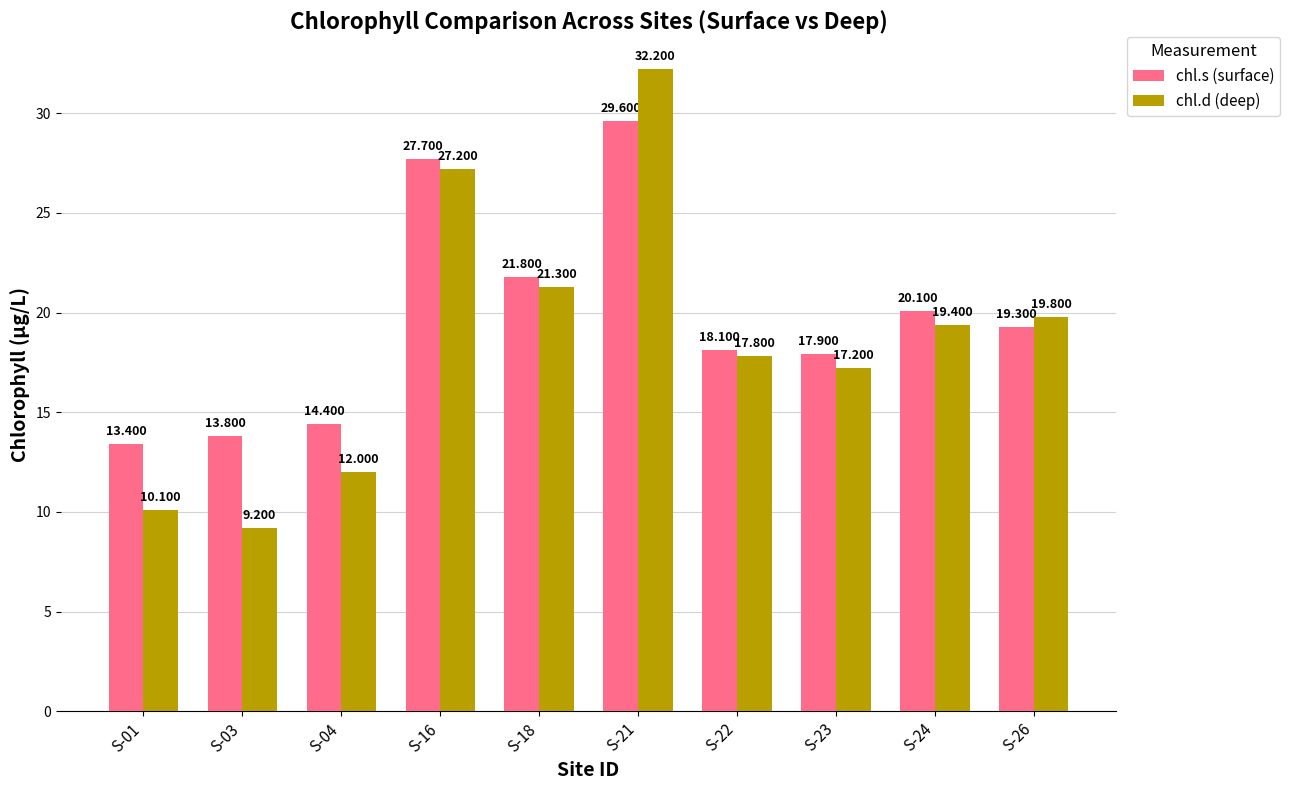

The chl.d (deep) series shows 21.3 at S-18. True or false?

True